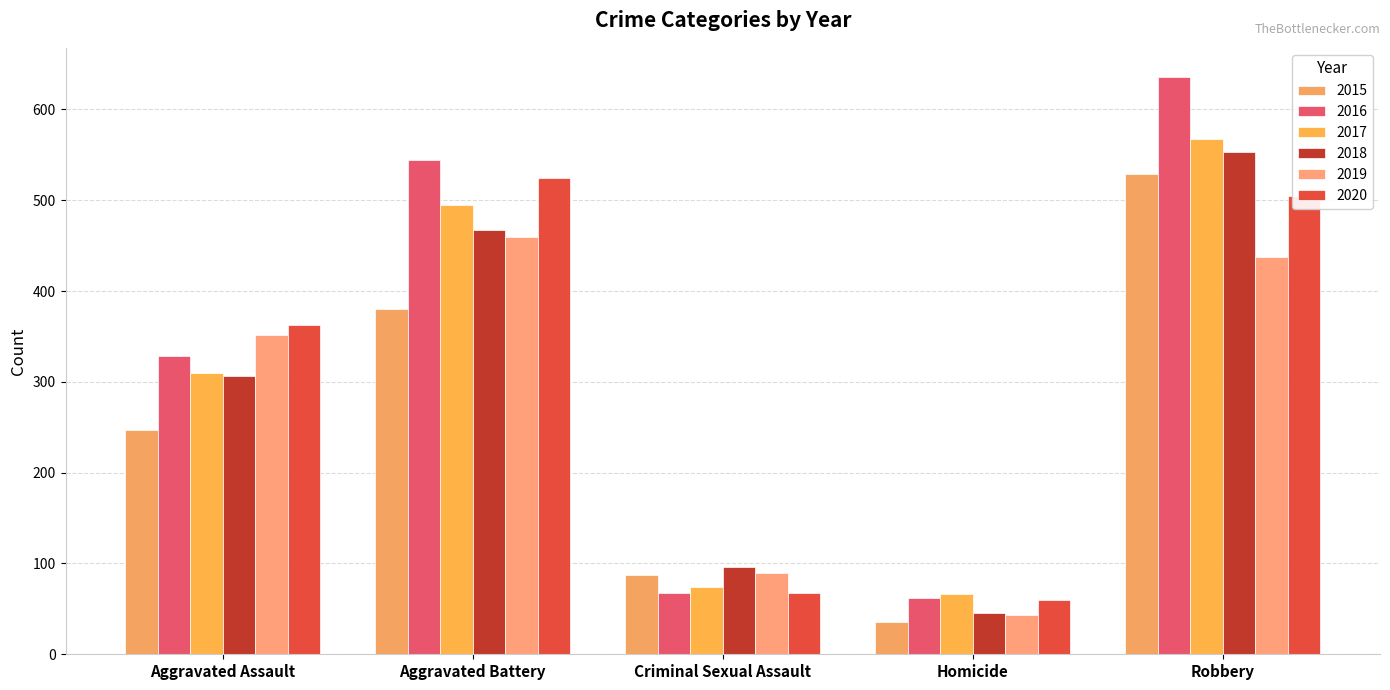

At how many categories does at least one series exceed 608?

1